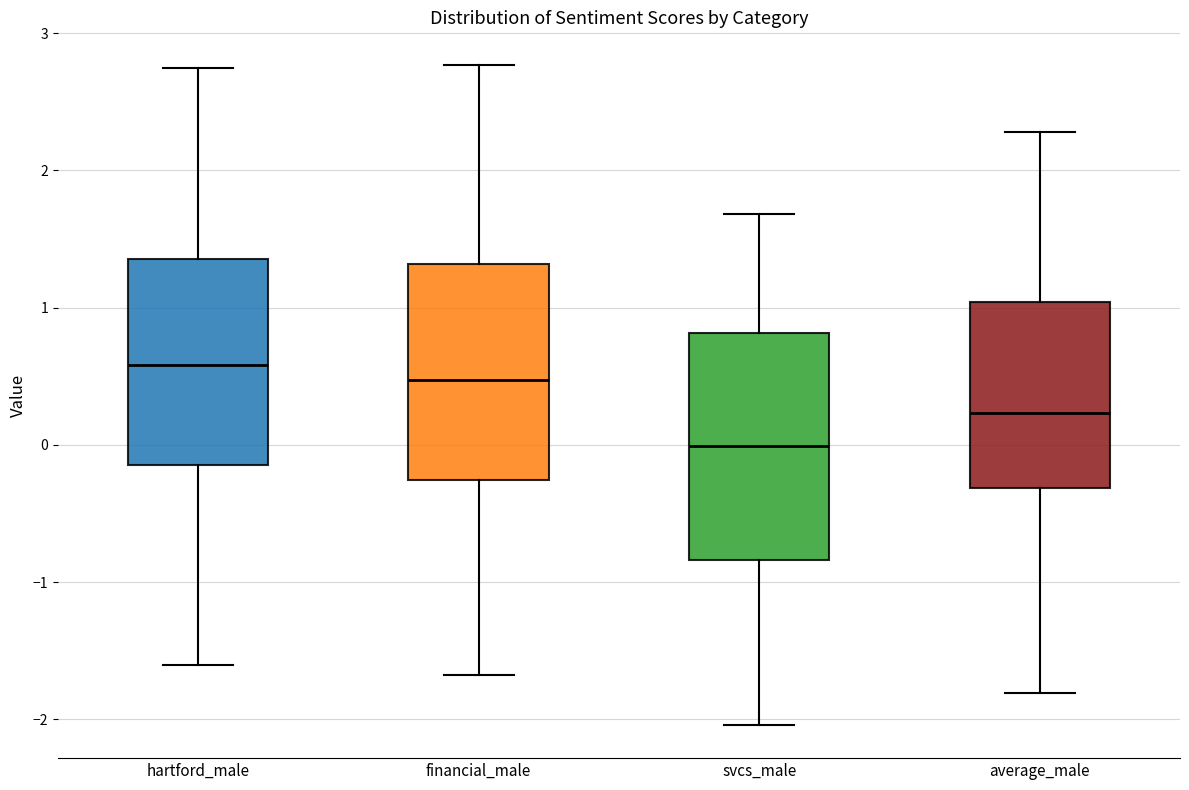

Reading left to right, read every box against the y-axis: the position of its median line, the range the box covers, and the ends of its whiskers. The values are not printed on the chart, so give them approximately, as read against the axis.

hartford_male: median 0.6, box -0.1 to 1.4, whiskers -1.6 to 2.7
financial_male: median 0.5, box -0.3 to 1.3, whiskers -1.7 to 2.8
svcs_male: median 0.0, box -0.8 to 0.8, whiskers -2.0 to 1.7
average_male: median 0.2, box -0.3 to 1.0, whiskers -1.8 to 2.3